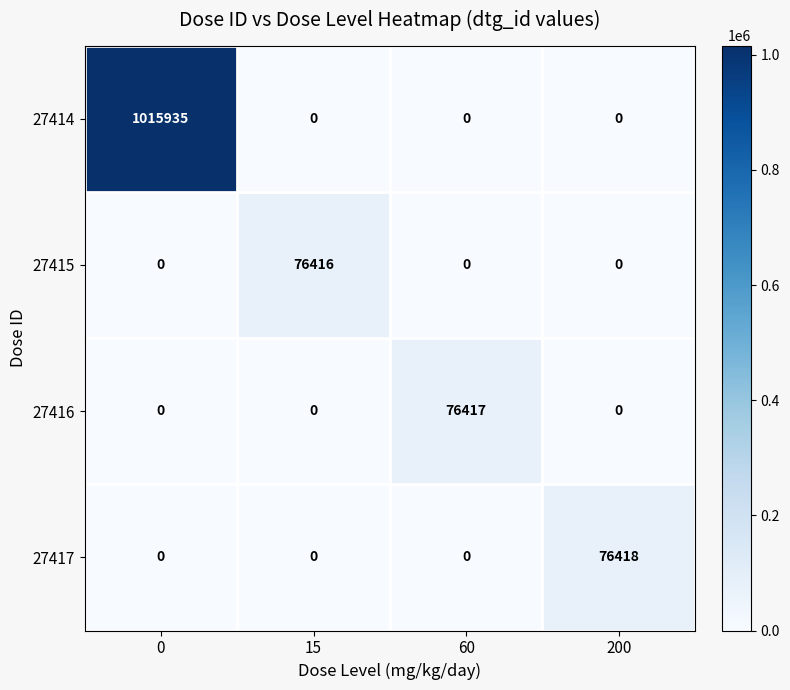

The value of 27416 at 0 is 0. True or false?

True